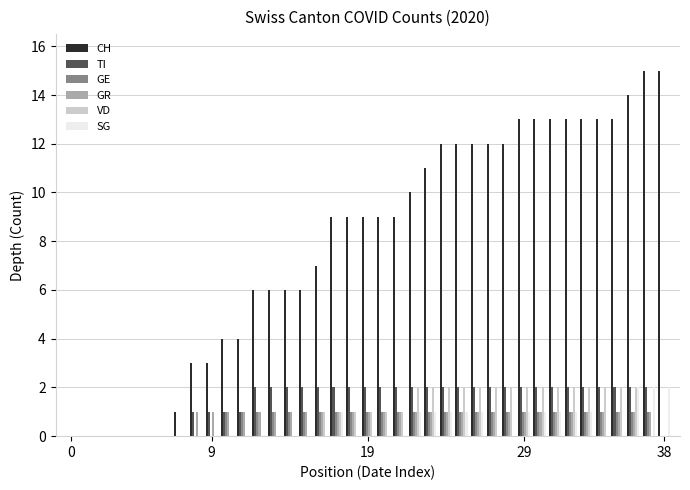

What is the sum of all GE values?

28